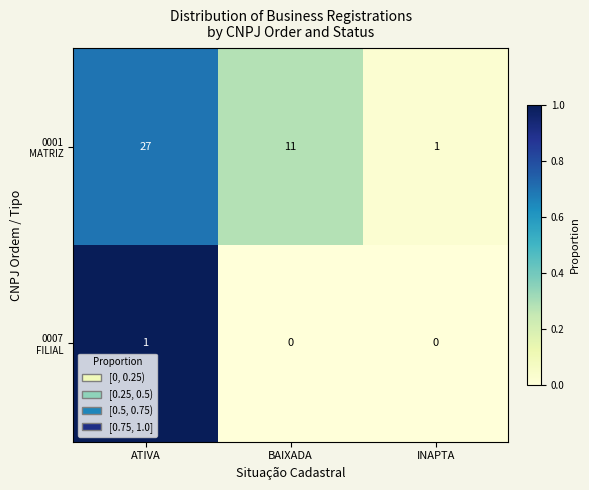

What is the total value across all series at BAIXADA?

11